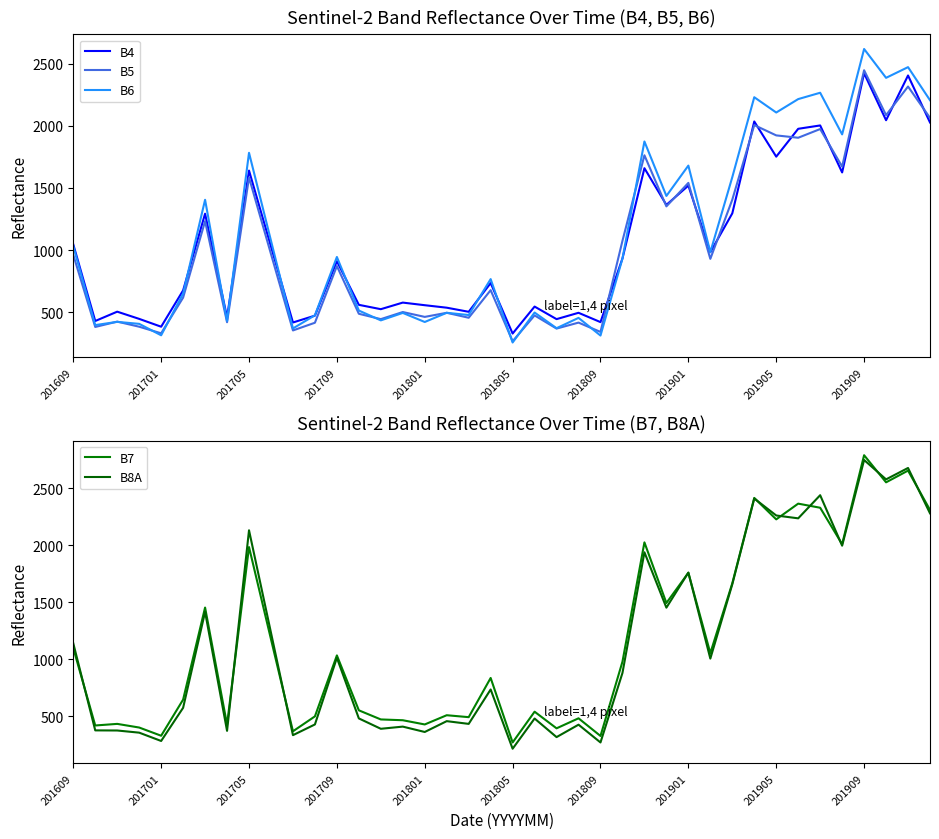

Where does the B8A series first go above 878?

201609